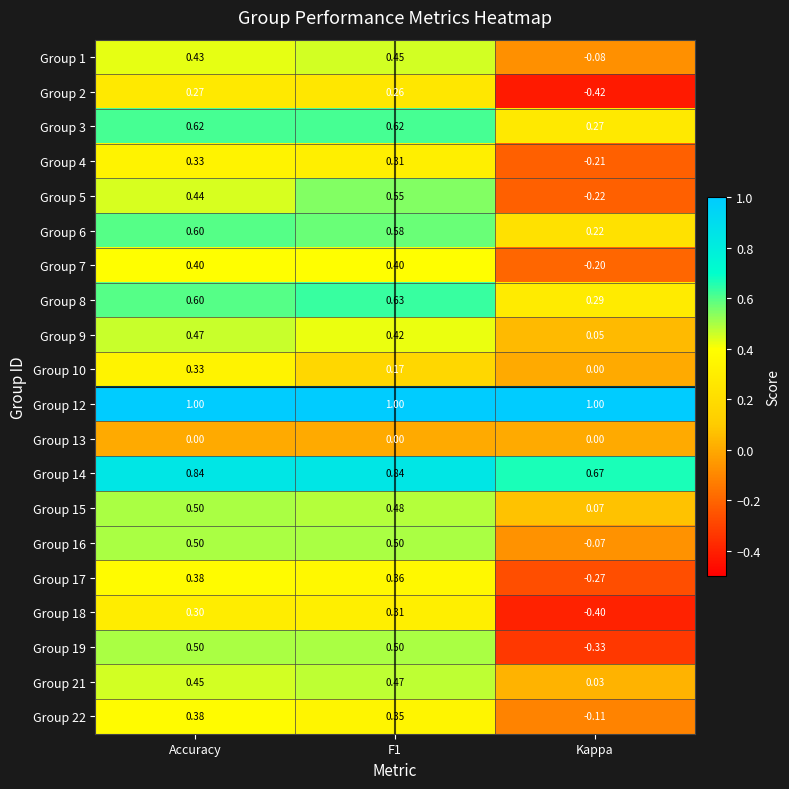

Where is Group 15 nearest to the value 0?

Kappa